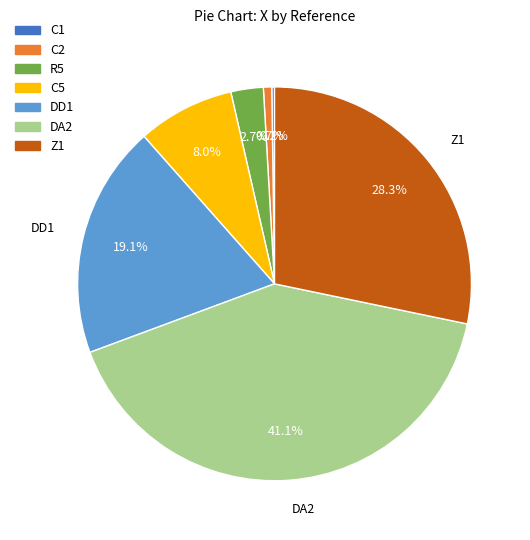

Does DA2 represent more than half of the total?

No